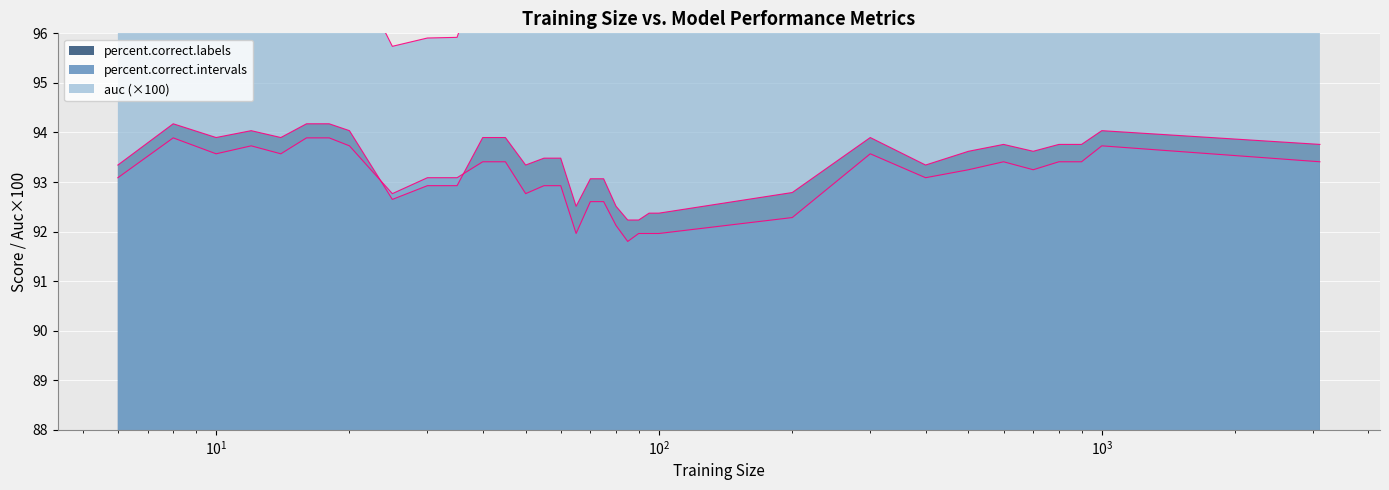

Where is the first local maximum for auc?

10